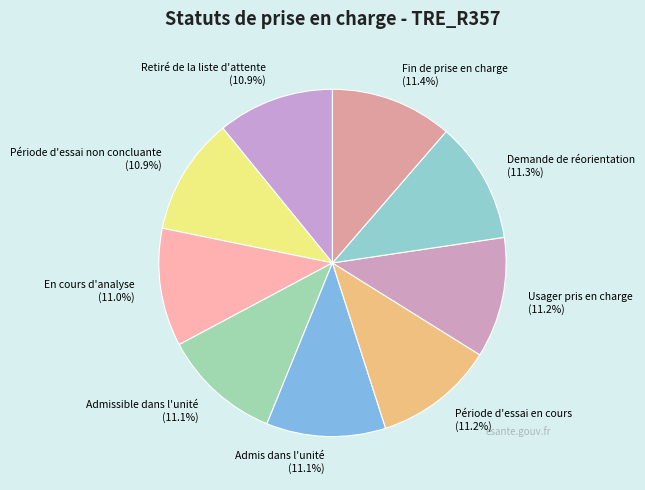

Is there a majority slice in this chart?

No